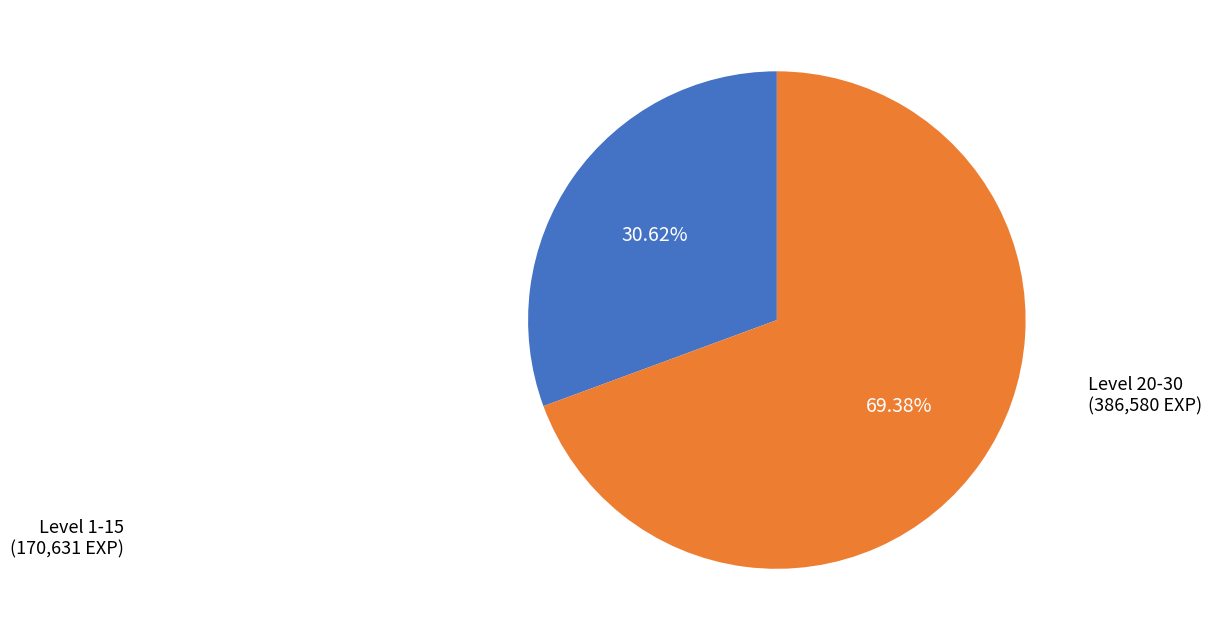

Is there any slice that represents more than half of the pie?

Yes